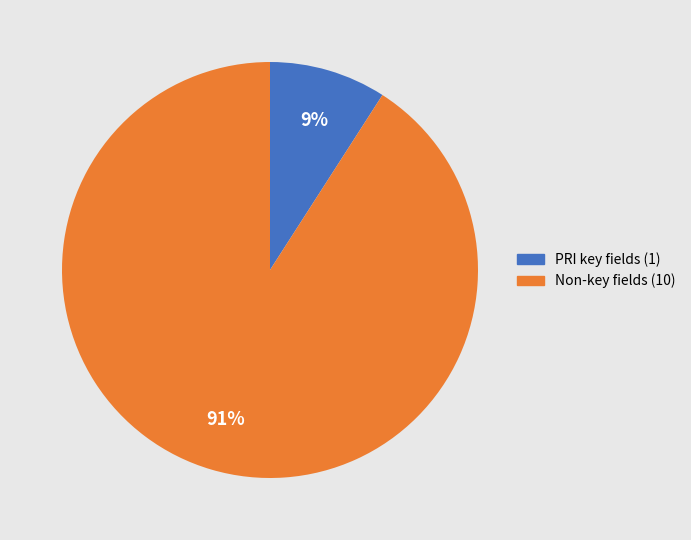

Is the sum of Non-key fields (10) and PRI key fields (1) greater than half?

Yes